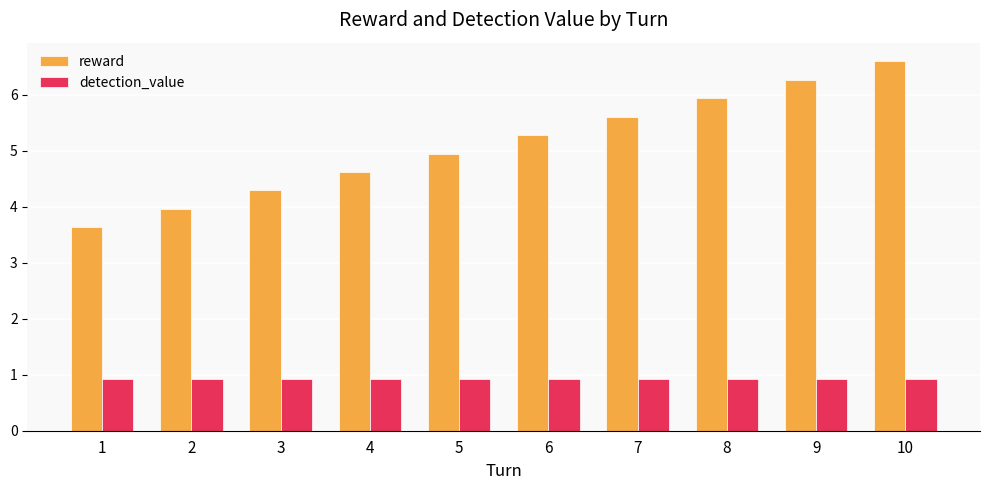

At which category does the chart reach its peak across all series?

10